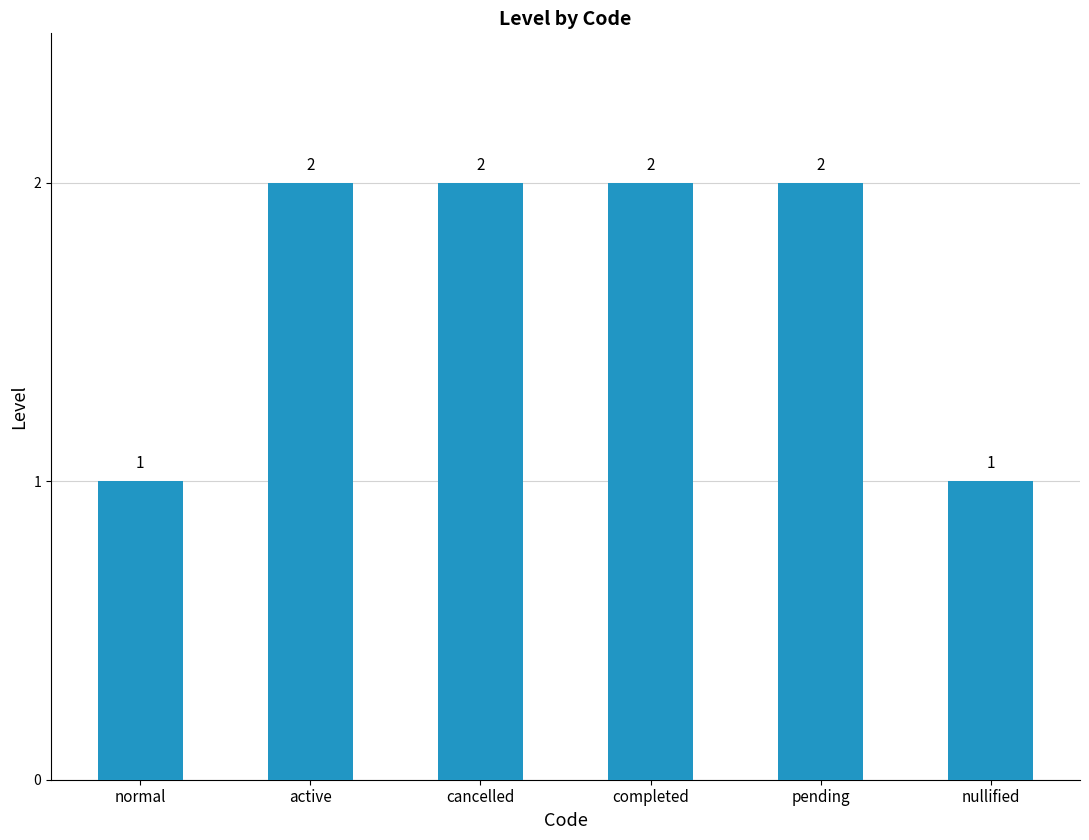

Is it true that the value at completed is 3?

False